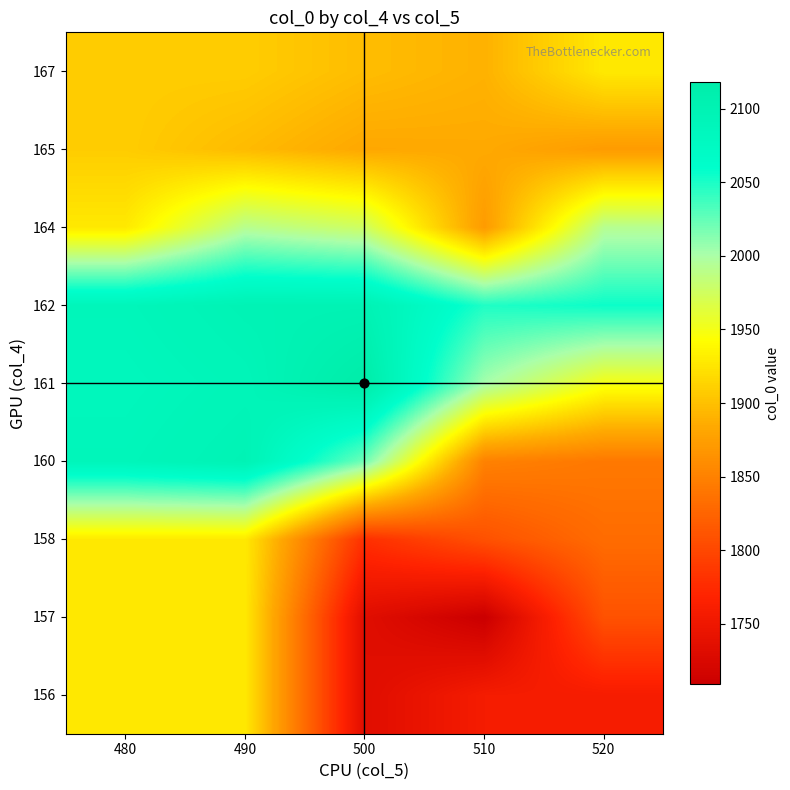

What is the smallest value displayed?

1709.1